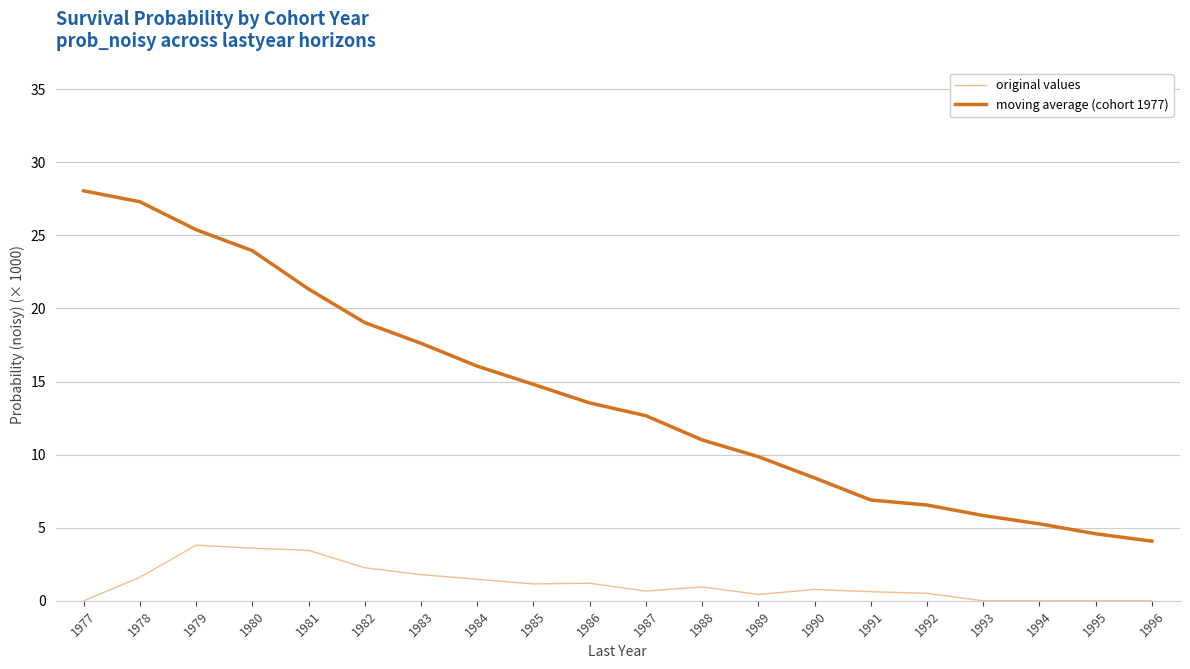

What is the sum of the moving average (cohort 1977) values at 1979 and 1984?

41.4